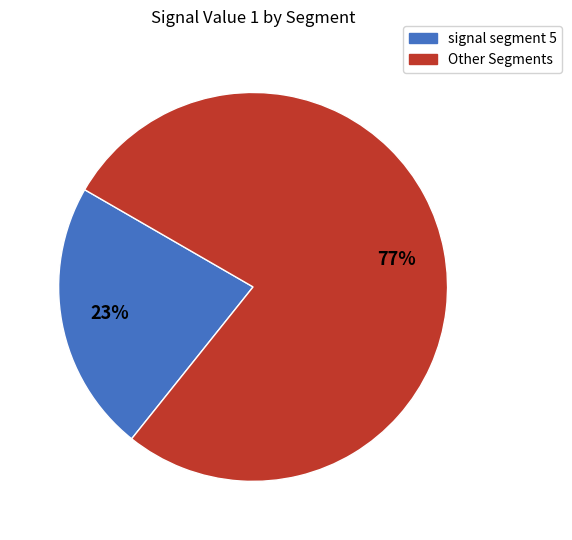

Does any single category account for the majority?

Yes